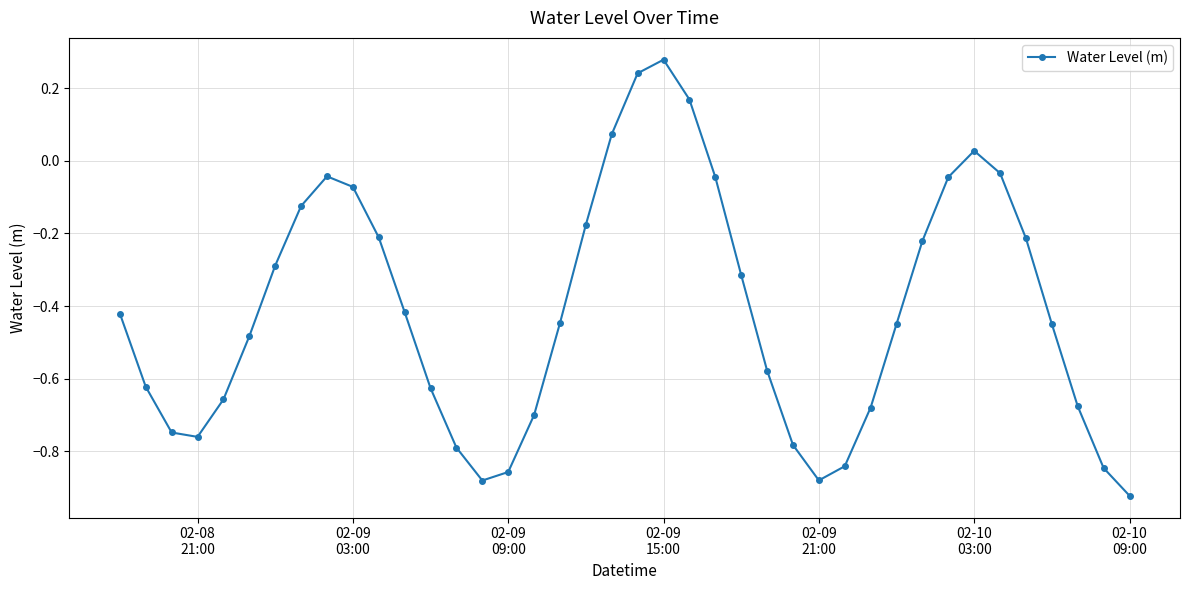

How many points are lower than both their immediate neighbors (excluding endpoints)?

3